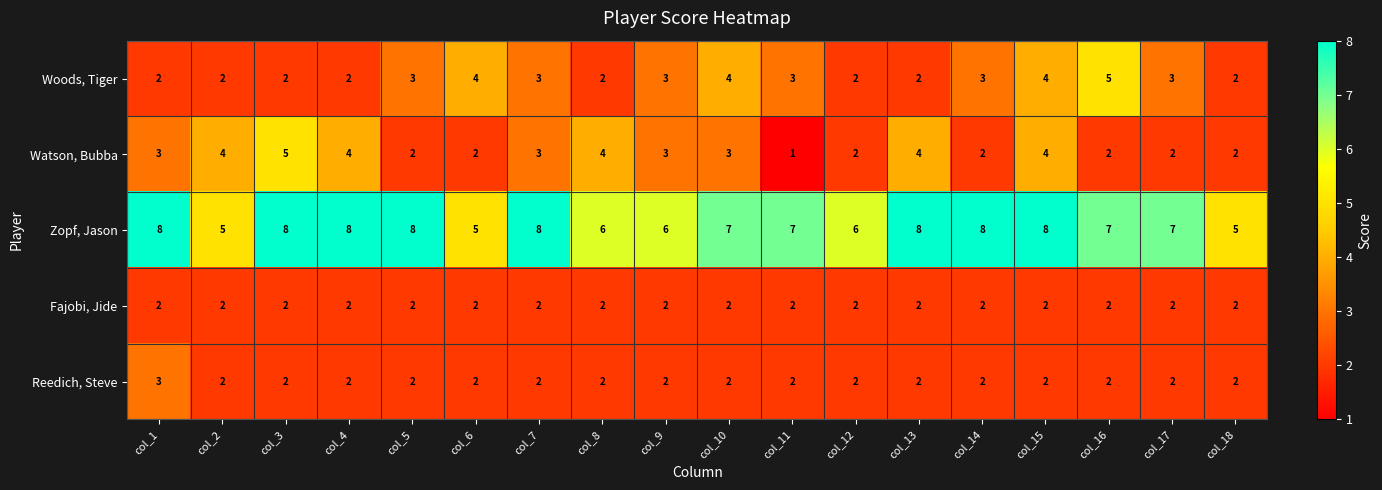

What is the difference between the maximum and minimum values in the Watson, Bubba series?

4